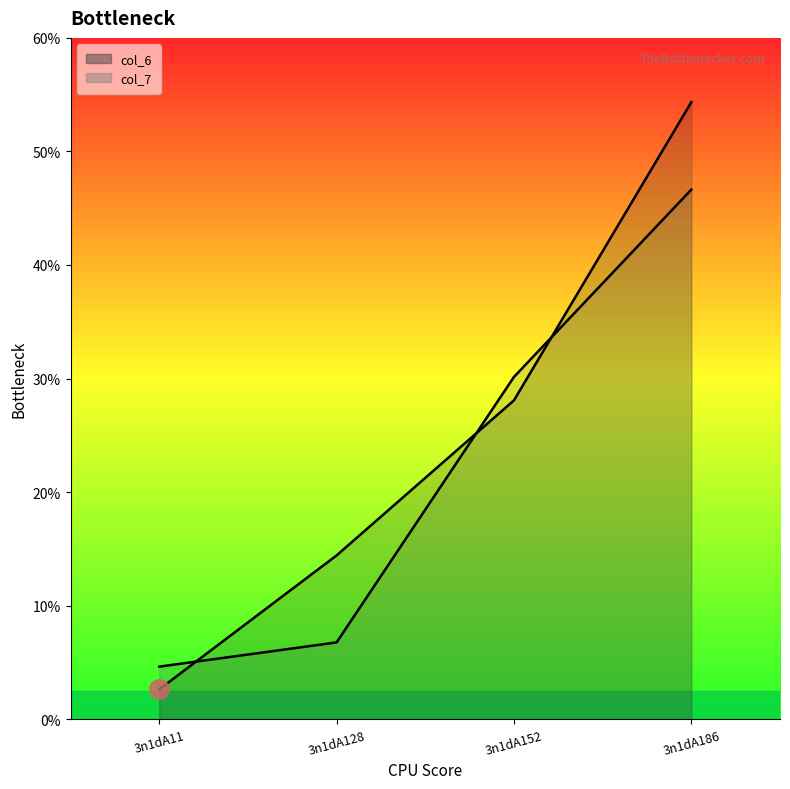

True or false: col_7 line has a value of 11.1 at 3n1dA152.

False